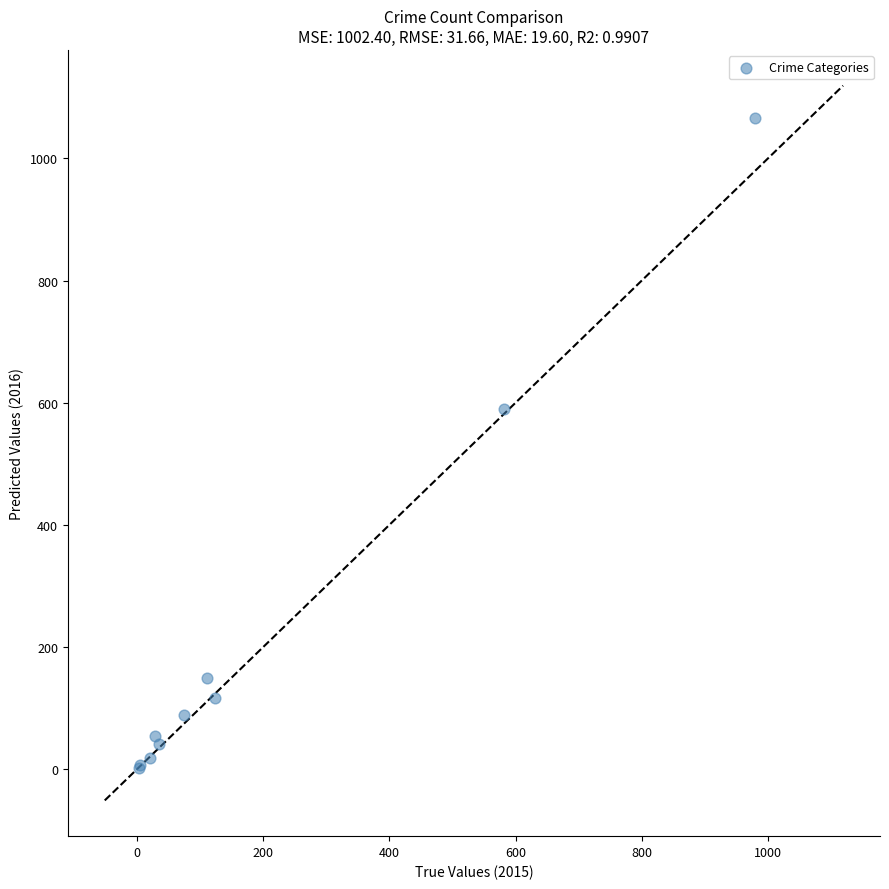

What Y value in the scatter plot is closest to 534?

589